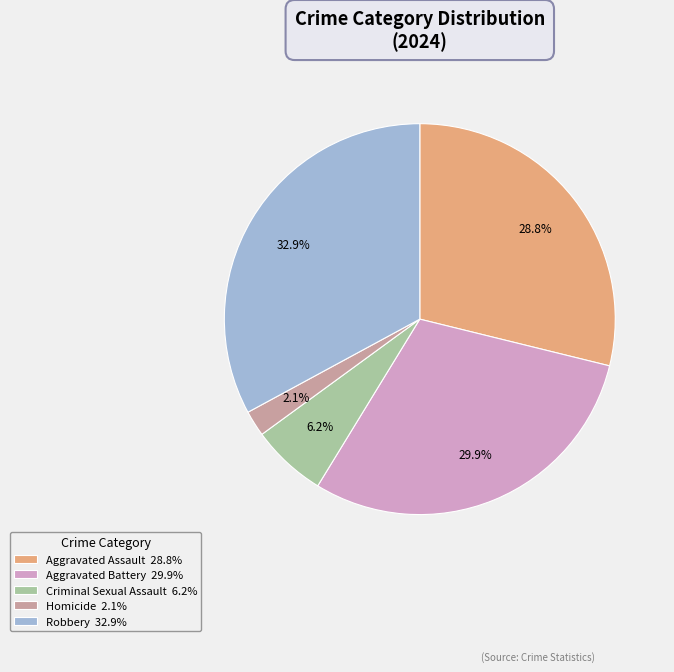

Is it true that Aggravated Battery is 30% of the pie?

True